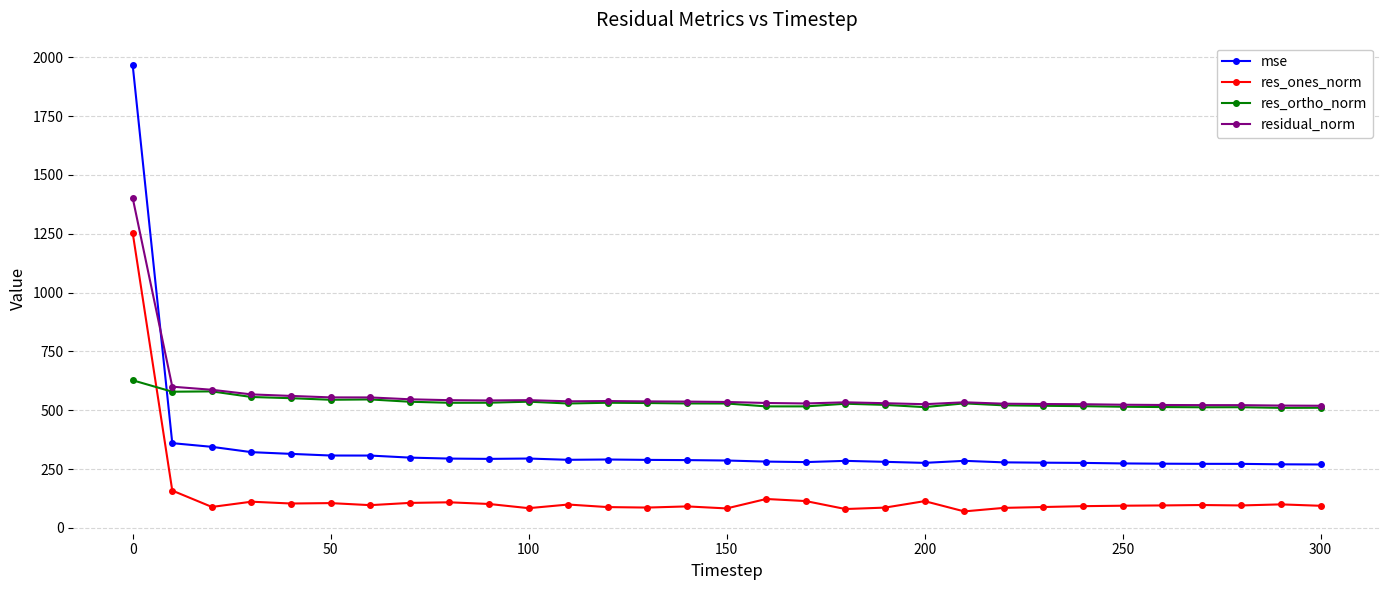

At how many categories does at least one series exceed 409?

31